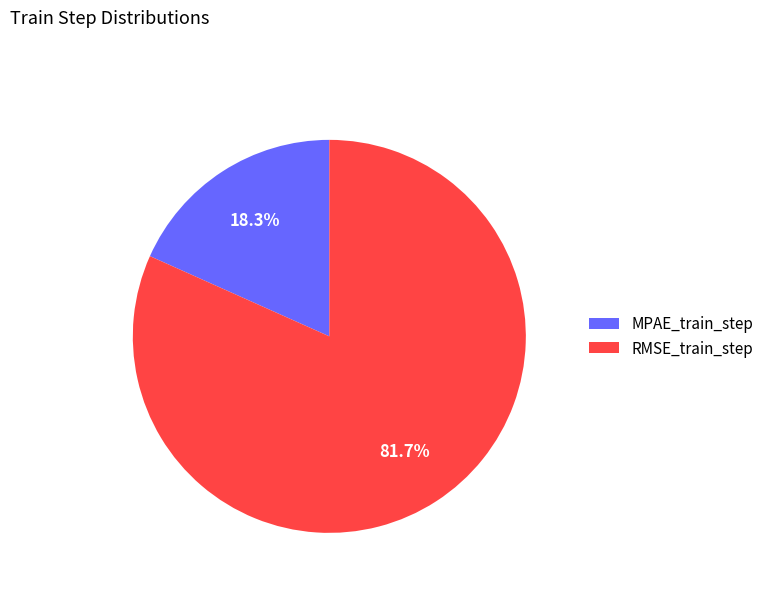

What is the smallest slice in the pie chart?

MPAE_train_step